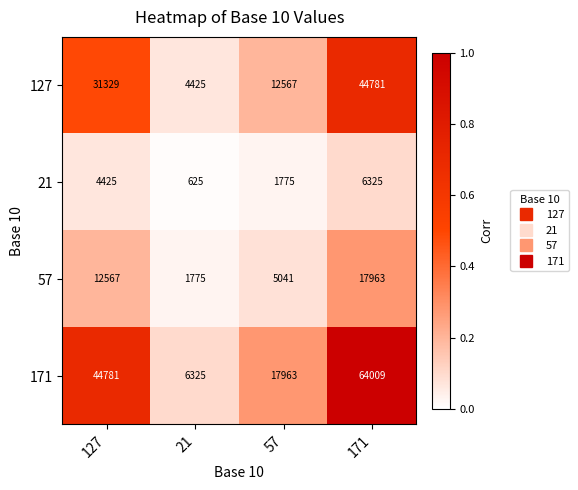

The 57 series shows 17963 at 171. True or false?

True